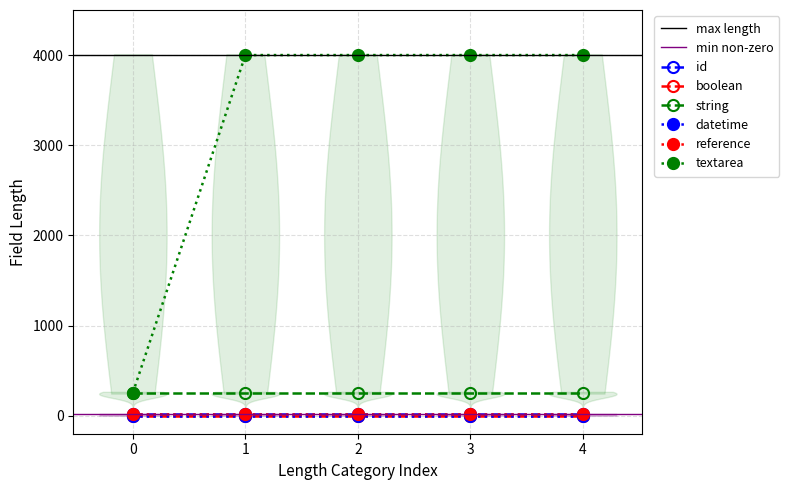

What is the average value of the textarea series?

3251